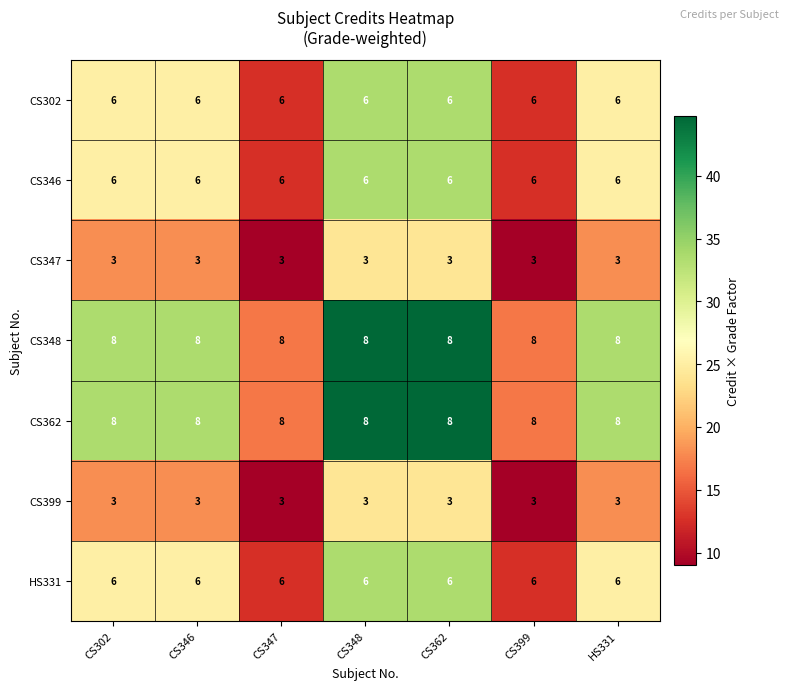

What is the approximate value of CS346 at CS399?

6